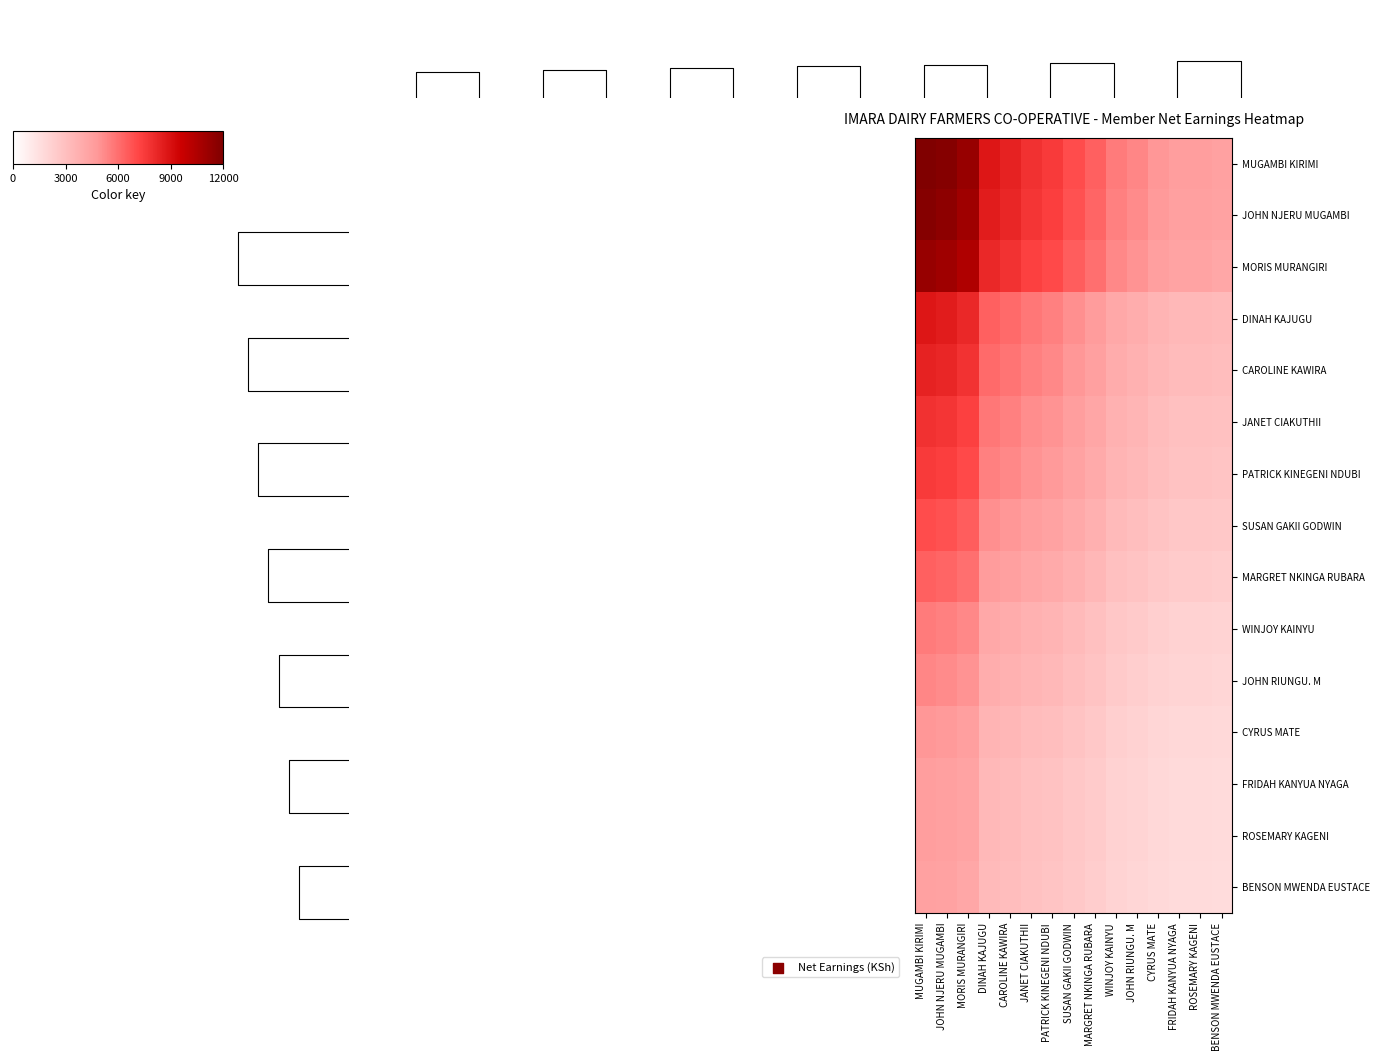

List the series in order of their peak value, highest first.

MUGAMBI KIRIMI, JOHN NJERU MUGAMBI, MORIS MURANGIRI, DINAH KAJUGU, CAROLINE KAWIRA, JANET CIAKUTHII, PATRICK KINEGENI NDUBI, SUSAN GAKII GODWIN, MARGRET NKINGA RUBARA, WINJOY KAINYU, JOHN RIUNGU. M, CYRUS MATE, FRIDAH KANYUA NYAGA, ROSEMARY KAGENI, BENSON MWENDA EUSTACE